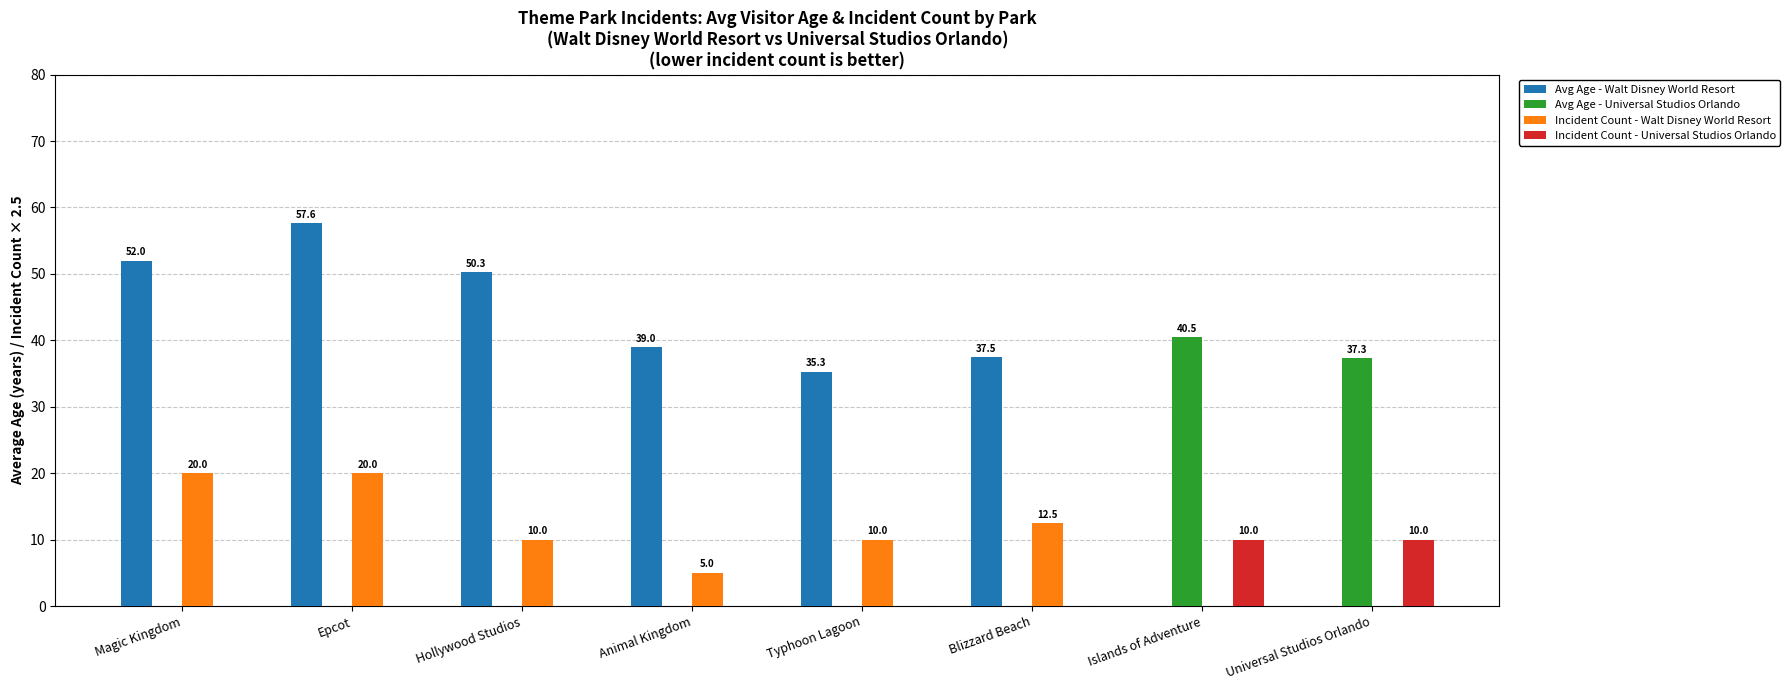

Are the bars grouped side by side (vs. stacked)?

Yes